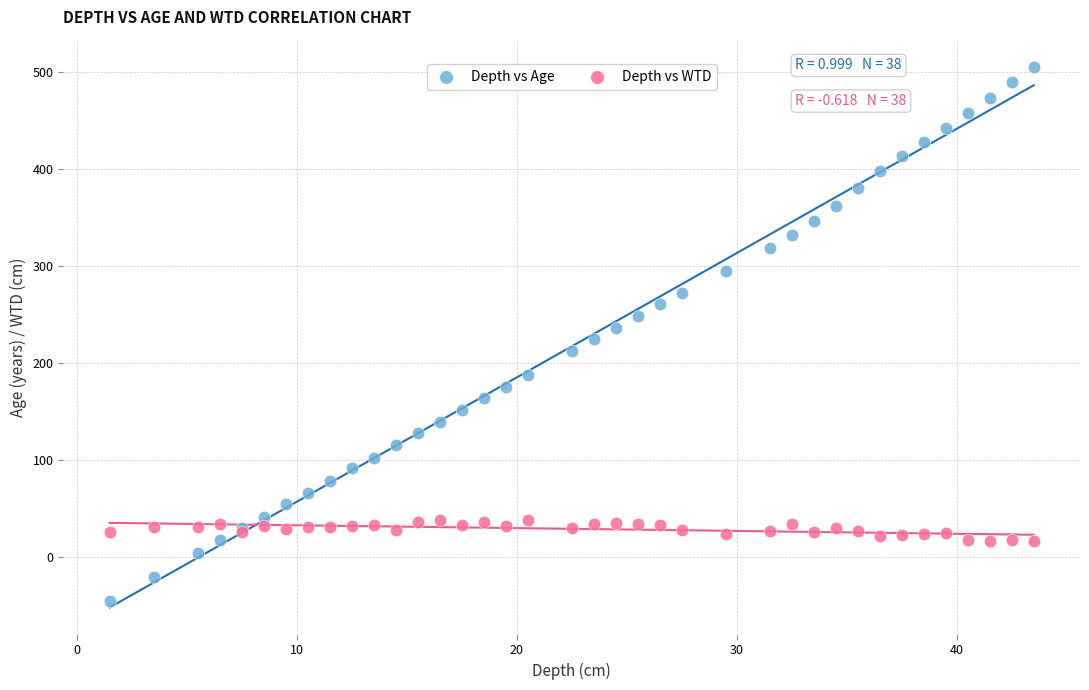

Which series has the widest spread of Y values?

Depth vs Age